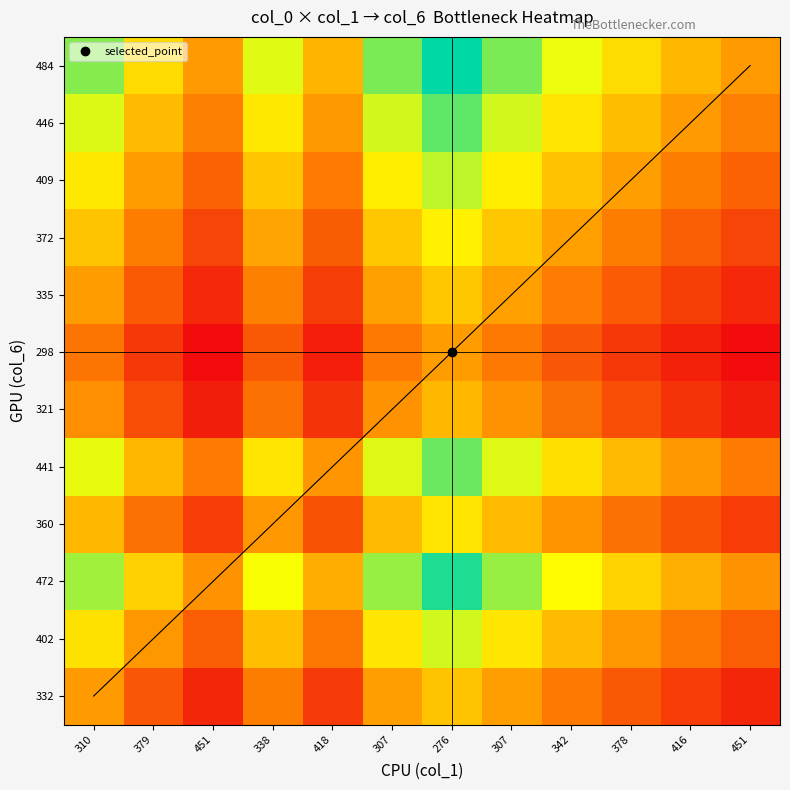

The 472 series shows 2.4 at 310. True or false?

False